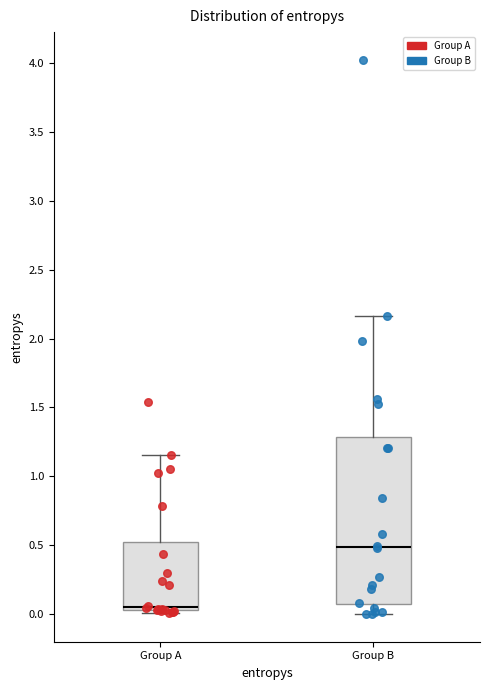

Which box has the lowest median line?

Group A